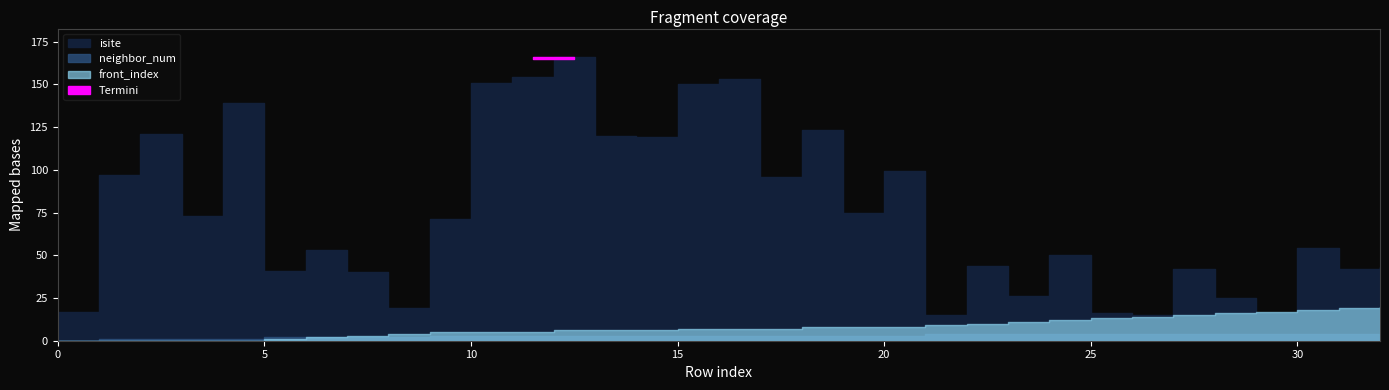

True or false: front_index has a value of 5 at 10.

True